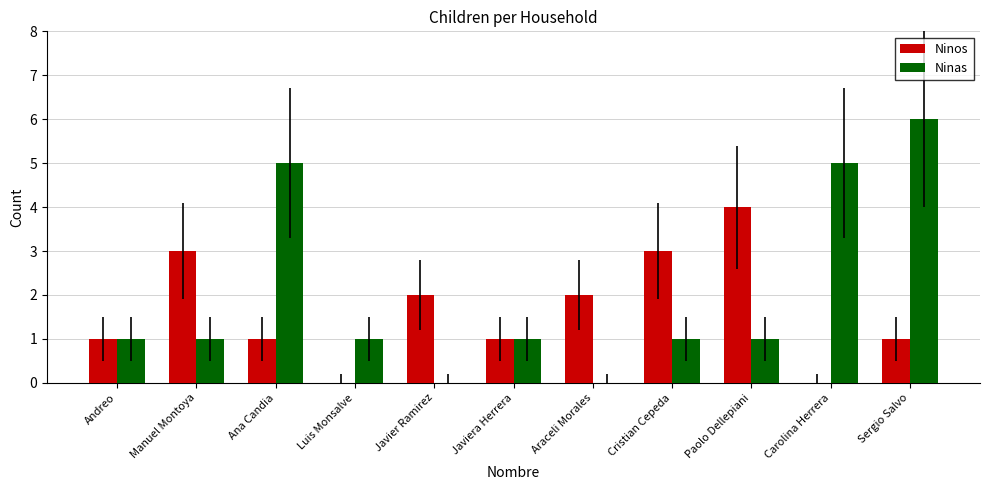

How many series are shown in this chart?

2